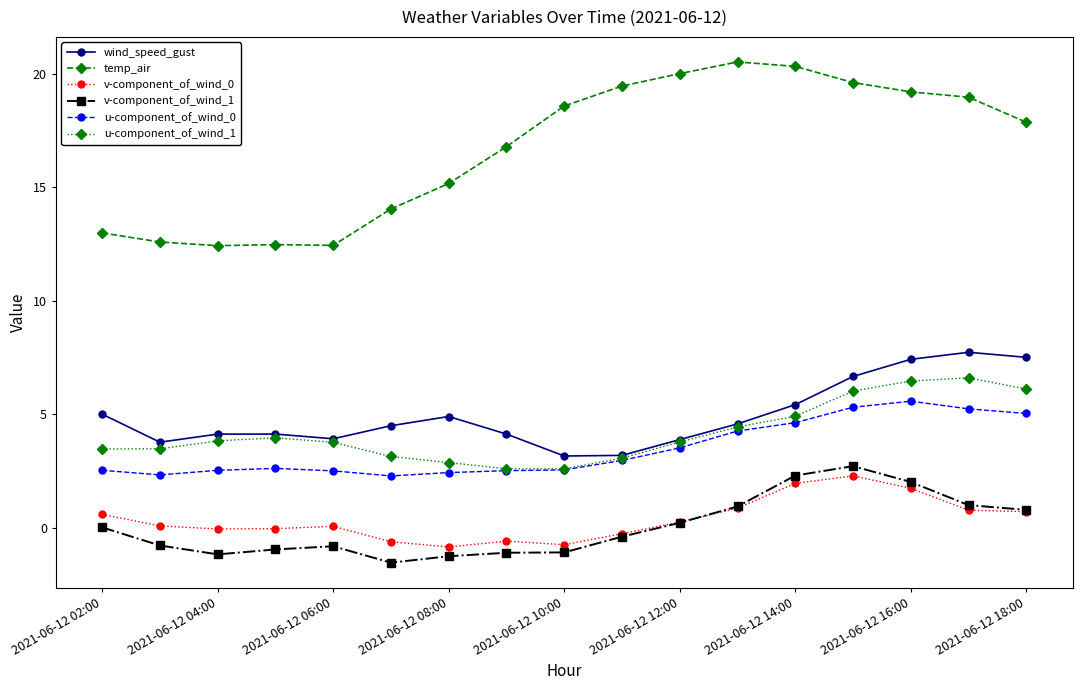

True or false: v-component_of_wind_1 and u-component_of_wind_0 intersect in this chart.

False